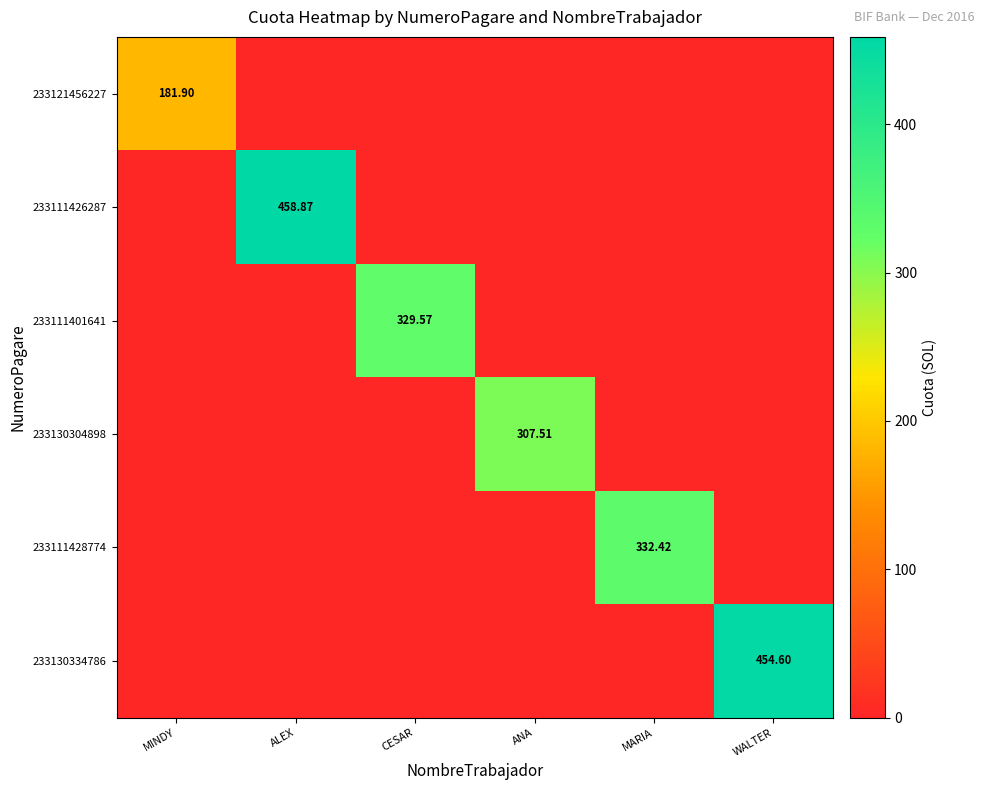

True or false: 233111428774 has a value of 131.1 at MARIA.

False